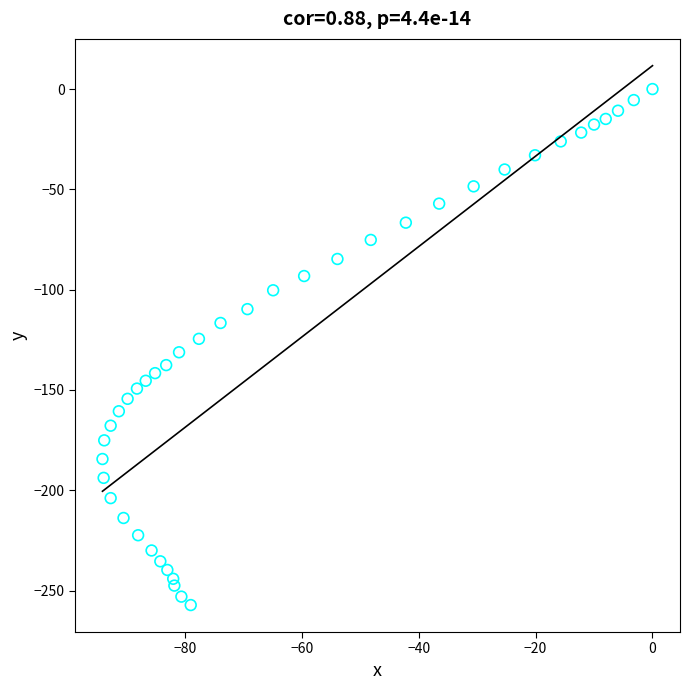

What is the range of Y values (max minus min)?

257.2